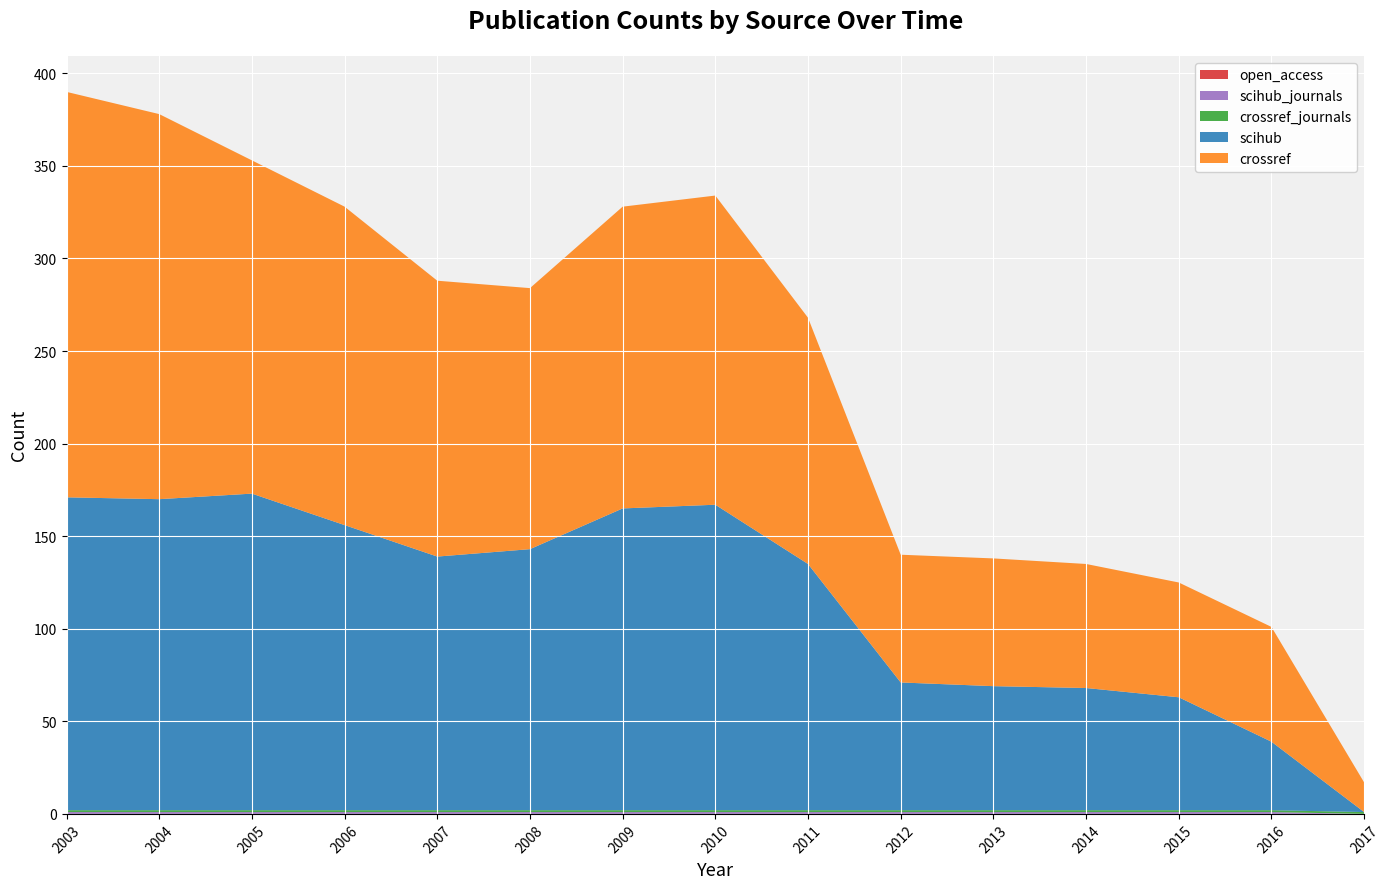

Reading right to left, transcribe all the data shown in this chart.

scihub: 0	37	61	66	67	69	133	165	163	141	137	154	171	168	169
crossref: 16	62	62	67	69	69	133	167	163	141	149	172	180	208	219
scihub_journals: 0	1	1	1	1	1	1	1	1	1	1	1	1	1	1
open_access: 0	0	0	0	0	0	0	0	0	0	0	0	0	0	0
crossref_journals: 1	1	1	1	1	1	1	1	1	1	1	1	1	1	1